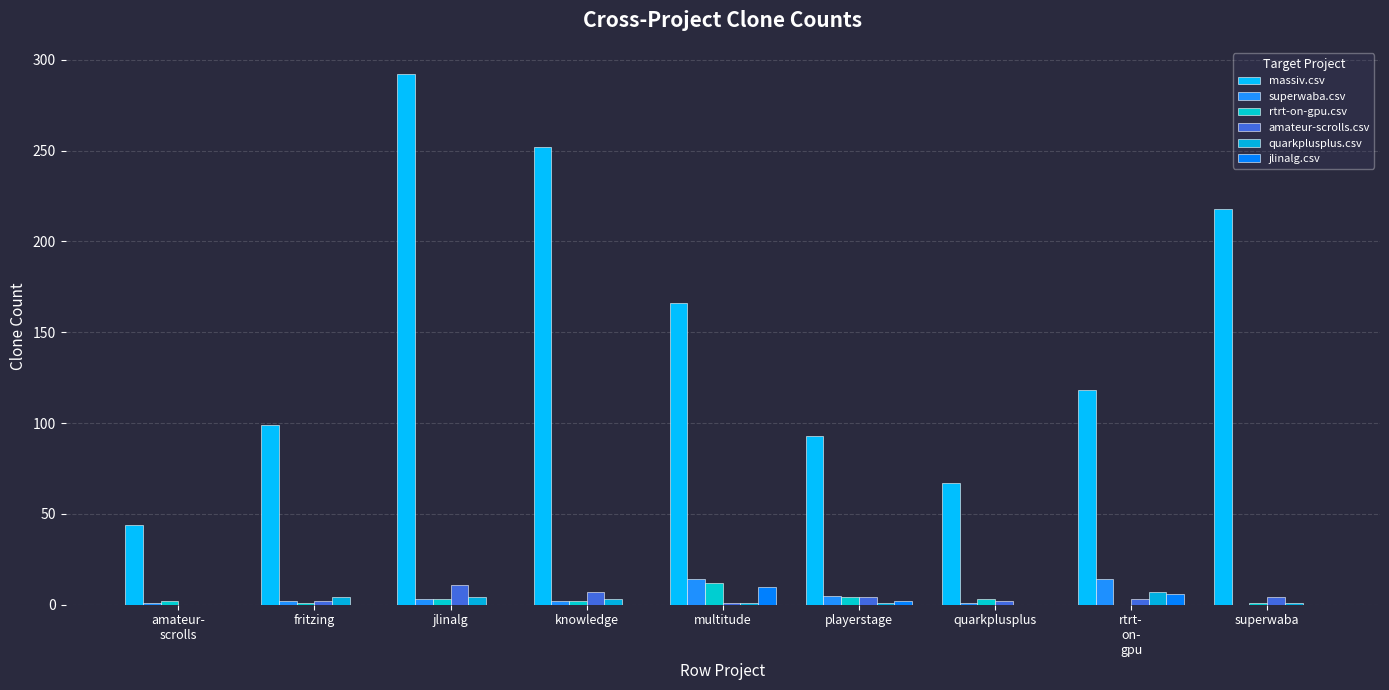

What is the label of the 8th bar from the right?

fritzing